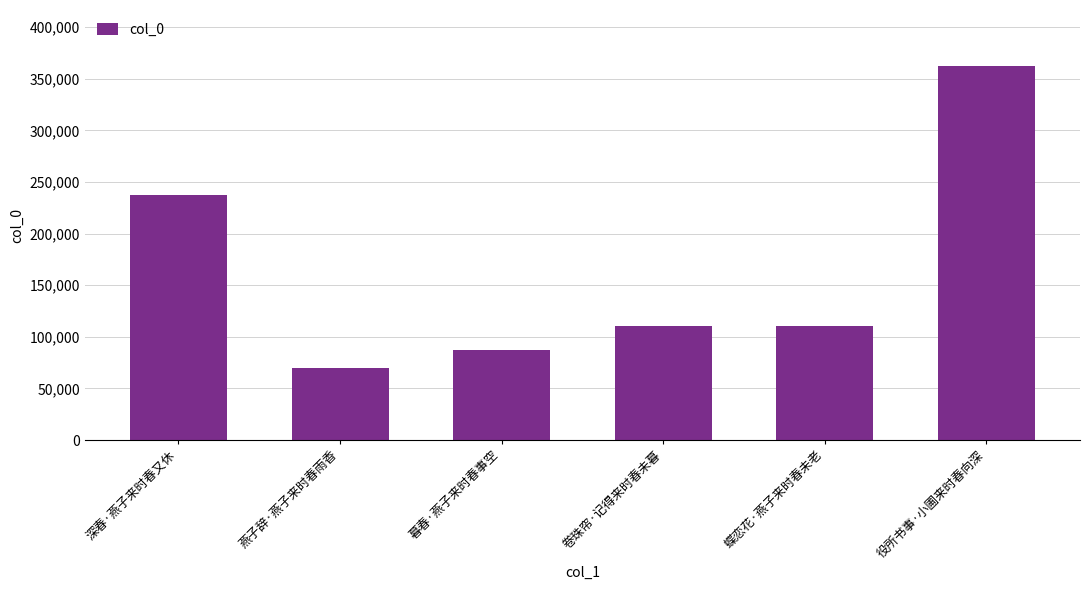

Approximately how many times larger is the value at 役所书事·小圃来时春向深 compared to 深春·燕子来时春又休?

1.5